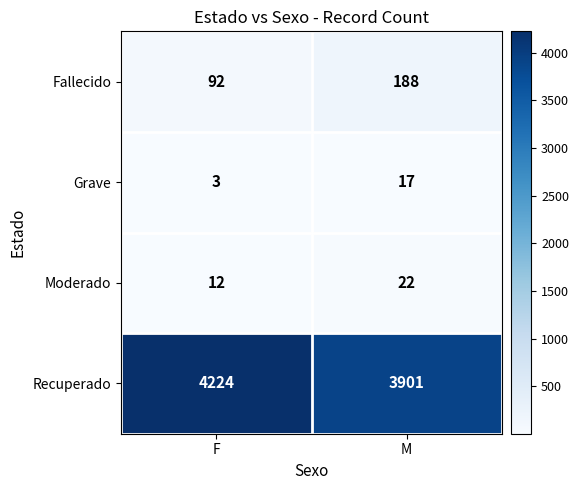

What is the difference between the maximum and minimum values in the Moderado series?

10